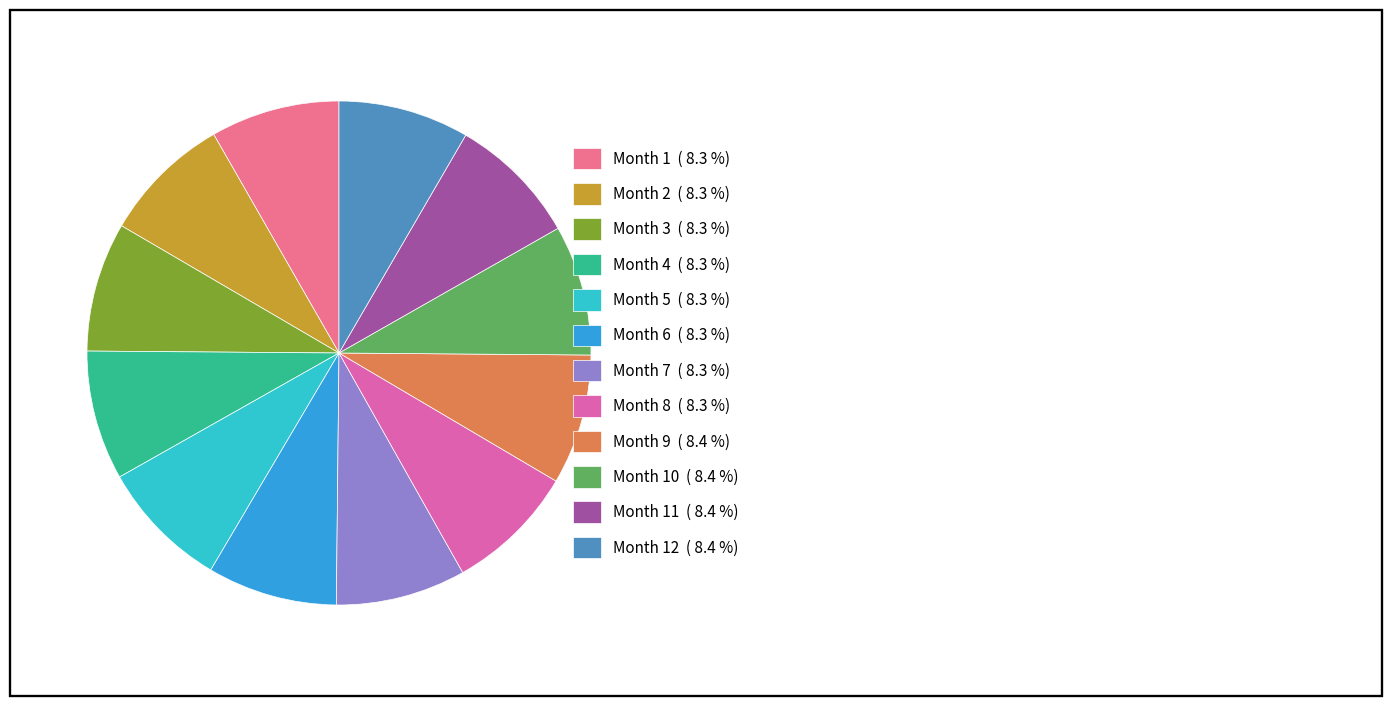

How many slices are in this pie chart?

12